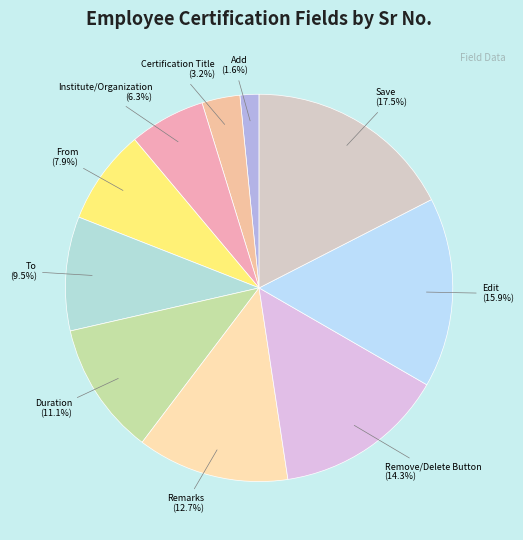

To the nearest percent, what is the combined percentage of Edit and Remarks?

29%